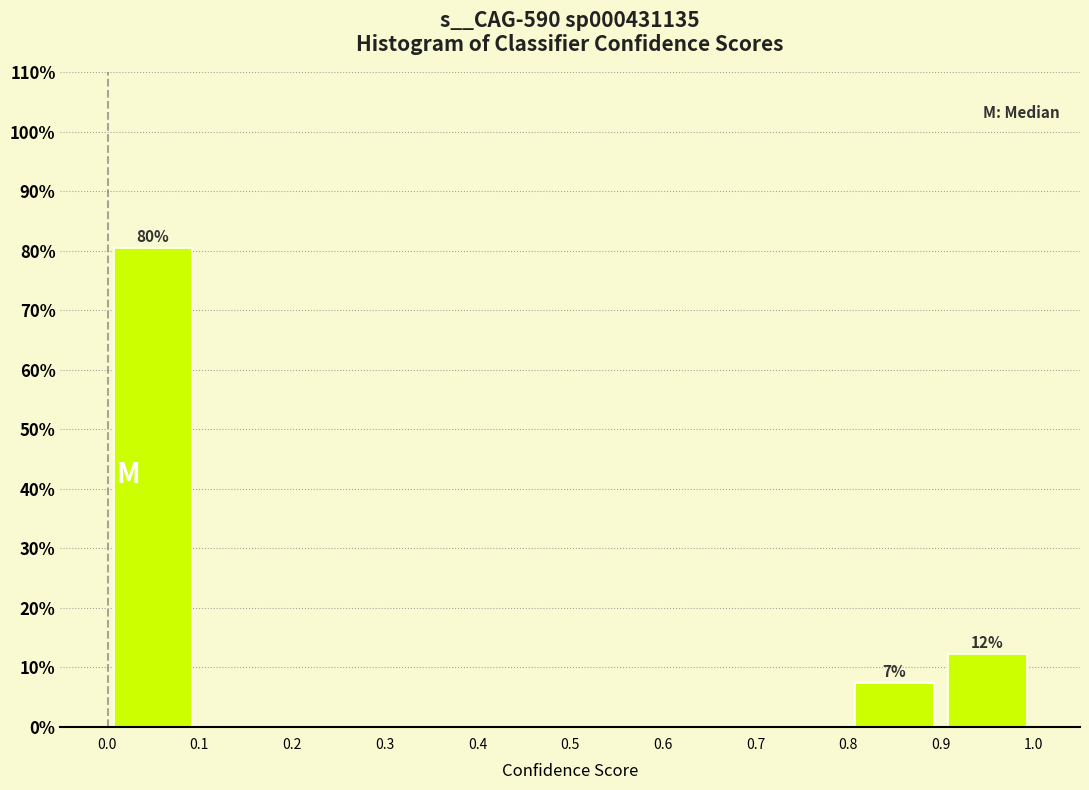

Which range on the x-axis has the tallest bar?

0.0 to 0.1